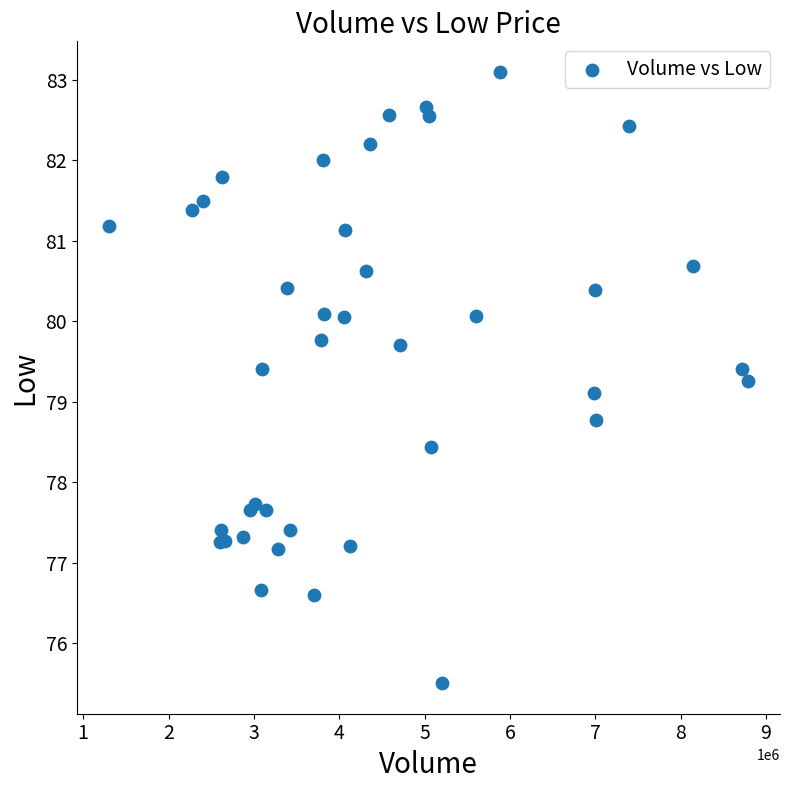

What Y value in the scatter plot is closest to 79?

79.1